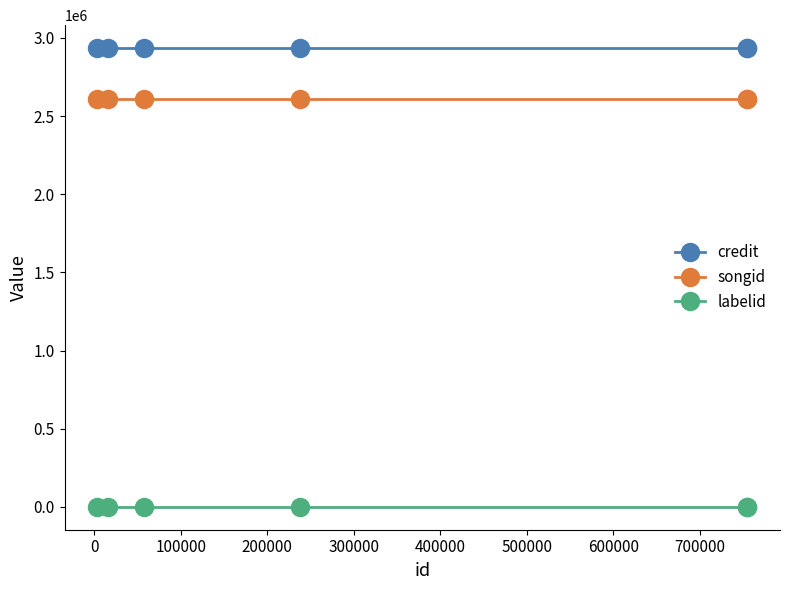

What is the greatest value displayed?

2934528